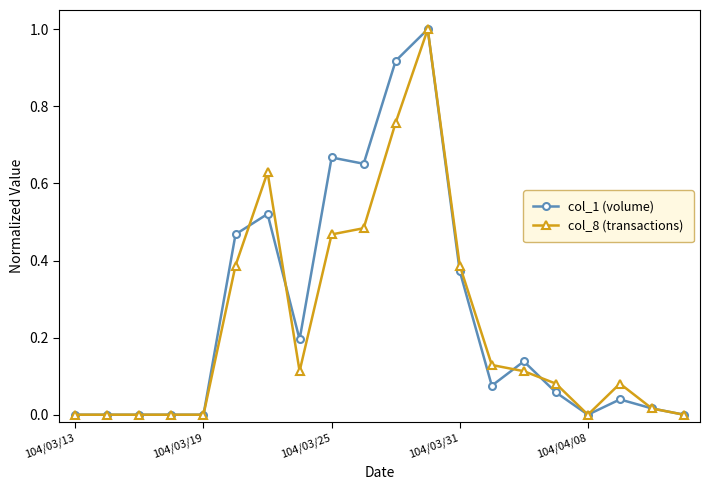

What is the greatest value displayed?

1.0